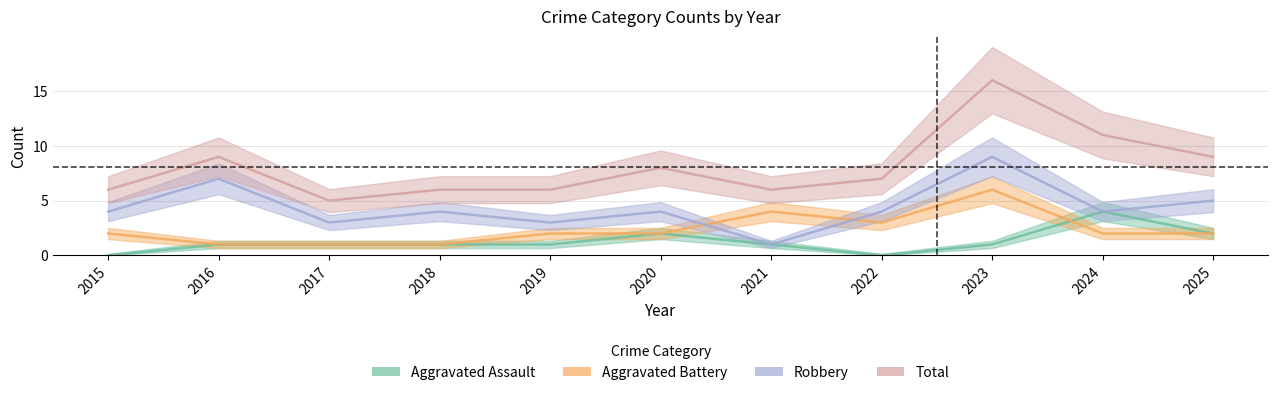

At which category is the sum across all series the highest?

2023